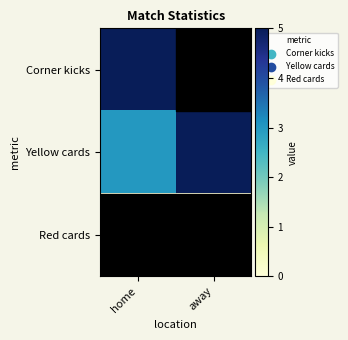

Reading right to left, transcribe all the data shown in this chart.

Corner kicks: away=0	home=5
Yellow cards: away=5	home=3
Red cards: away=0	home=0